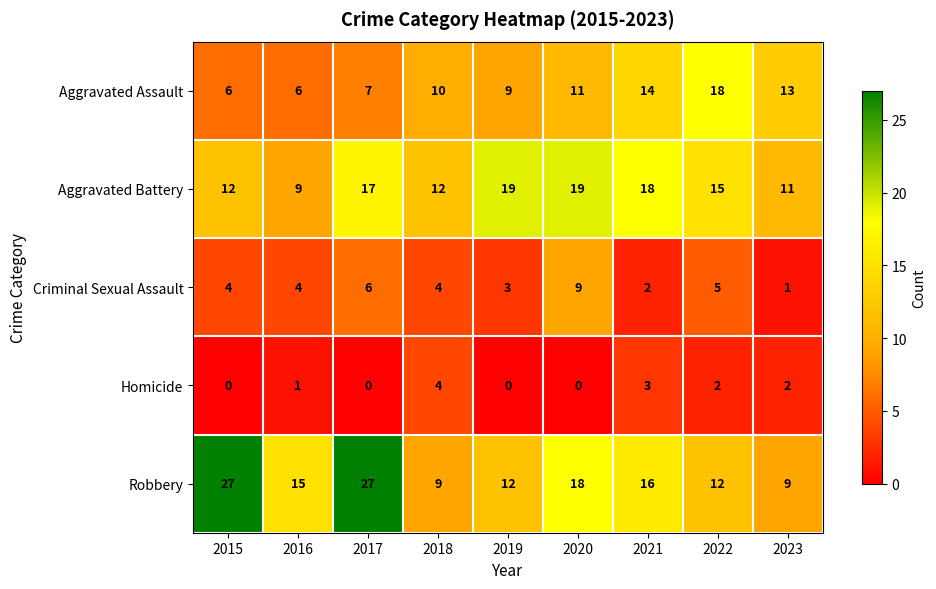

Where is Aggravated Assault nearest to the value 12?

2020